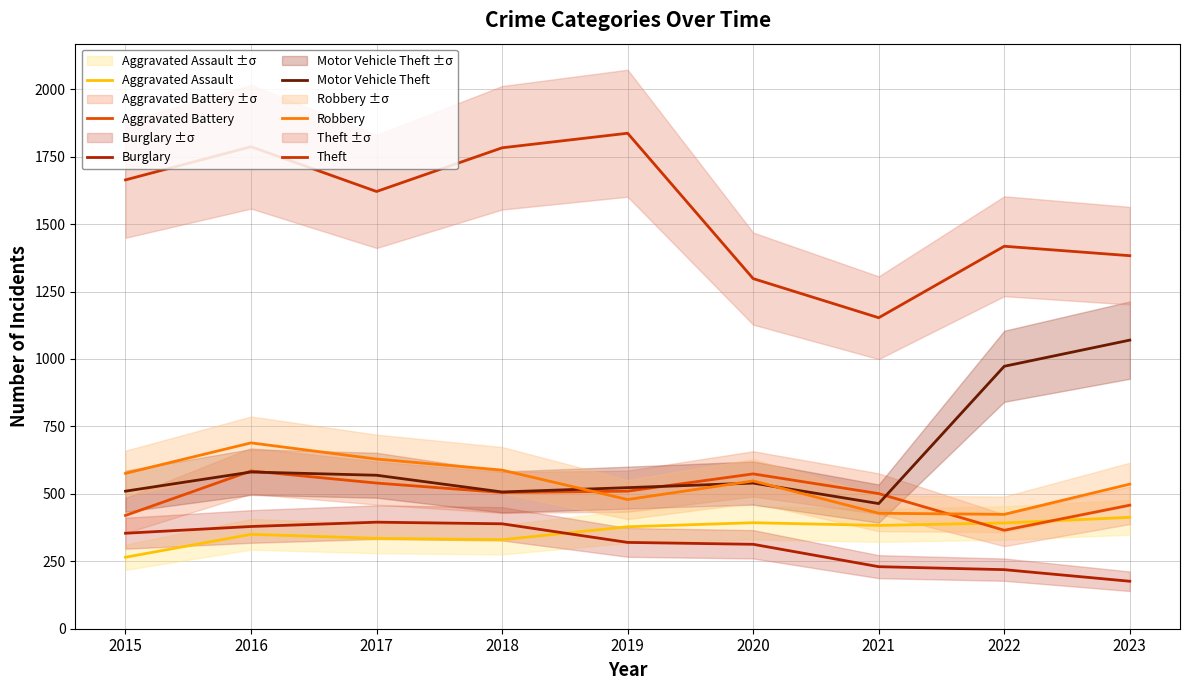

How many data points in Aggravated Battery are less than 505?

4